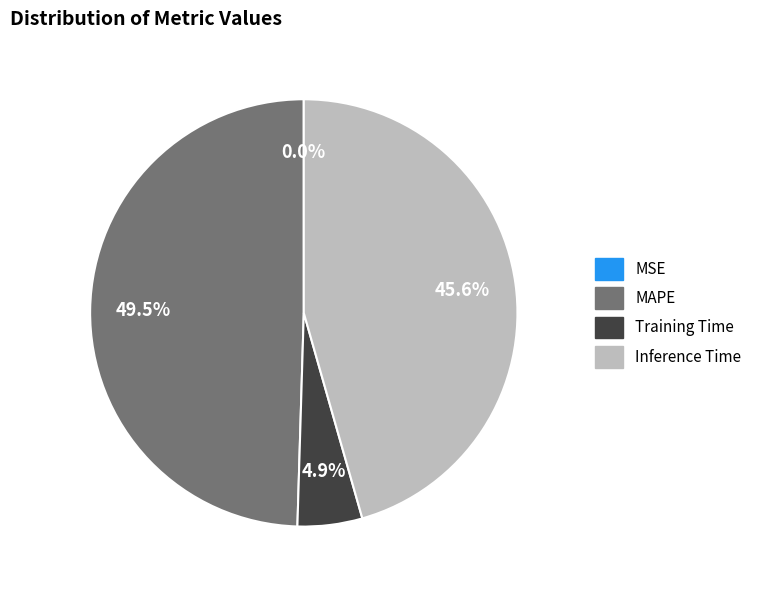

Is there any slice that represents more than half of the pie?

No